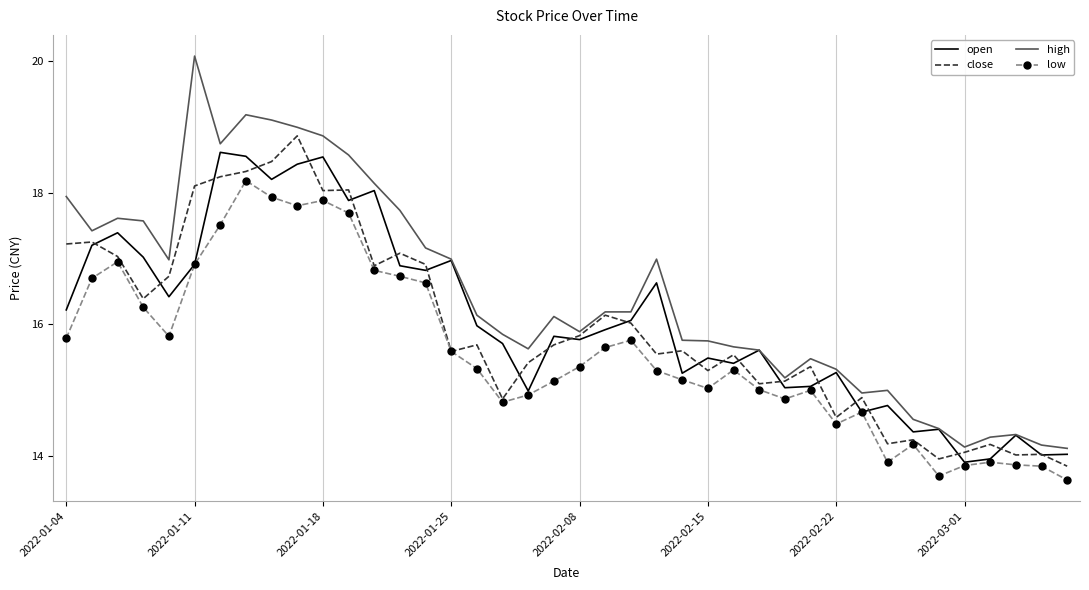

Which series has the largest total across all categories?

high